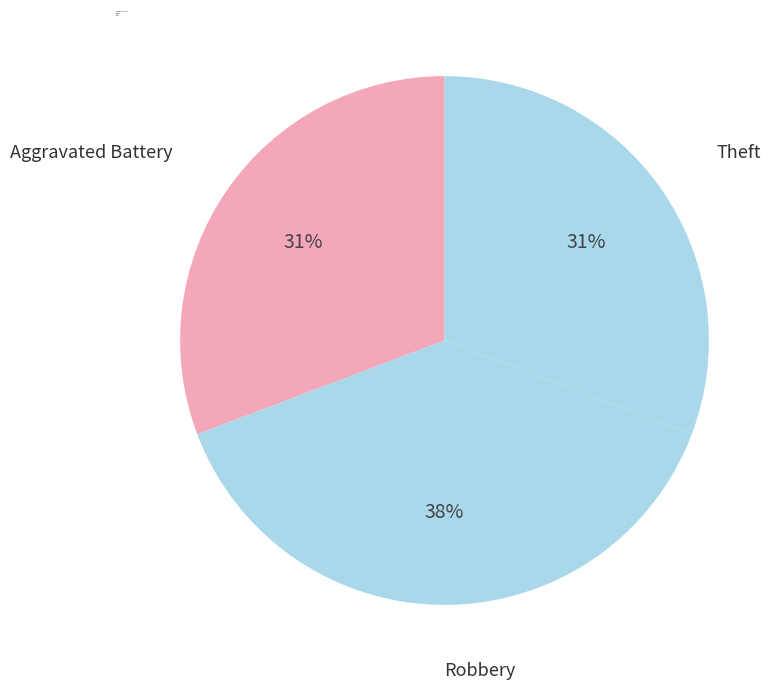

What is the ratio of the value at Aggravated Battery to the value at Robbery?

0.8